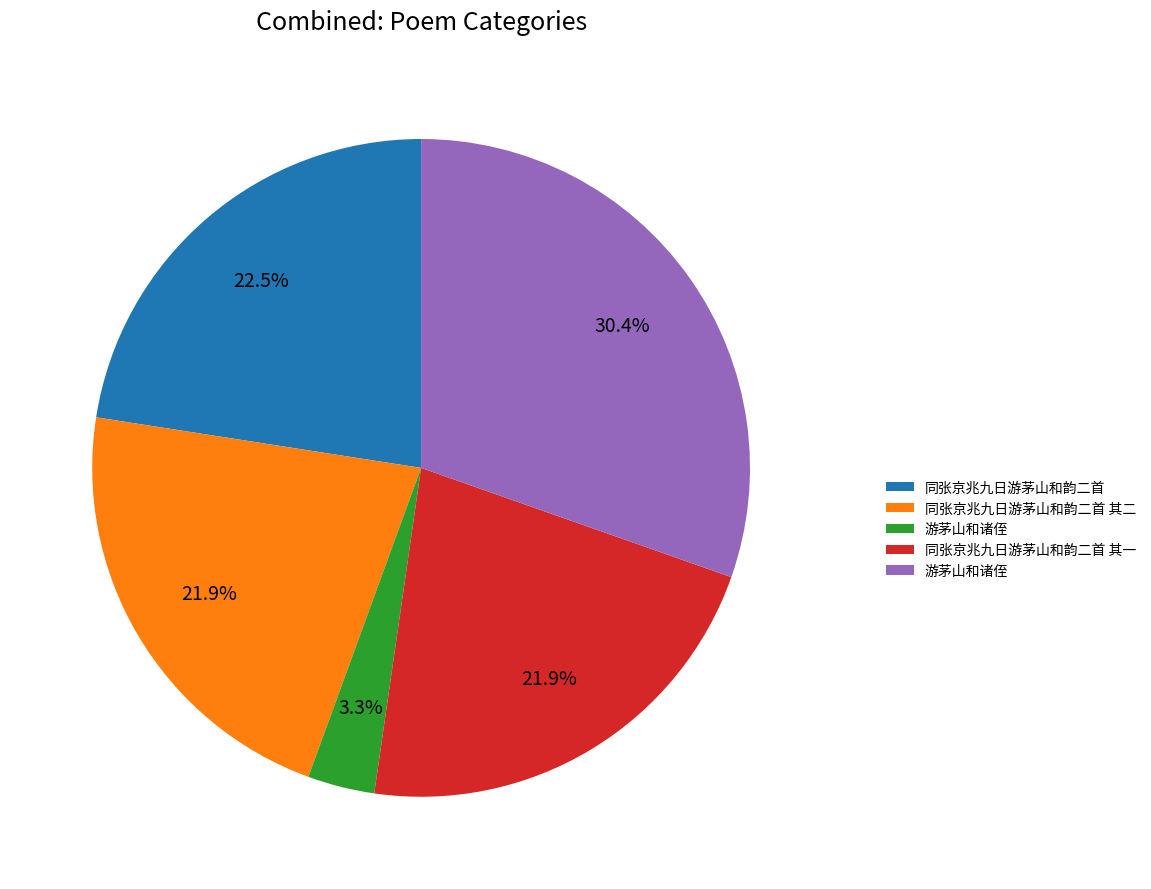

Count the number of slices in the pie.

5